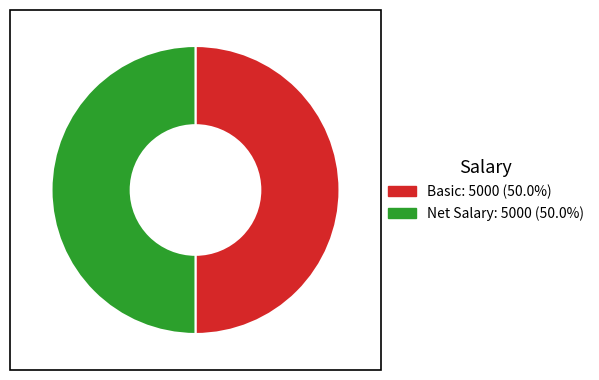

How many slices are in this pie chart?

2